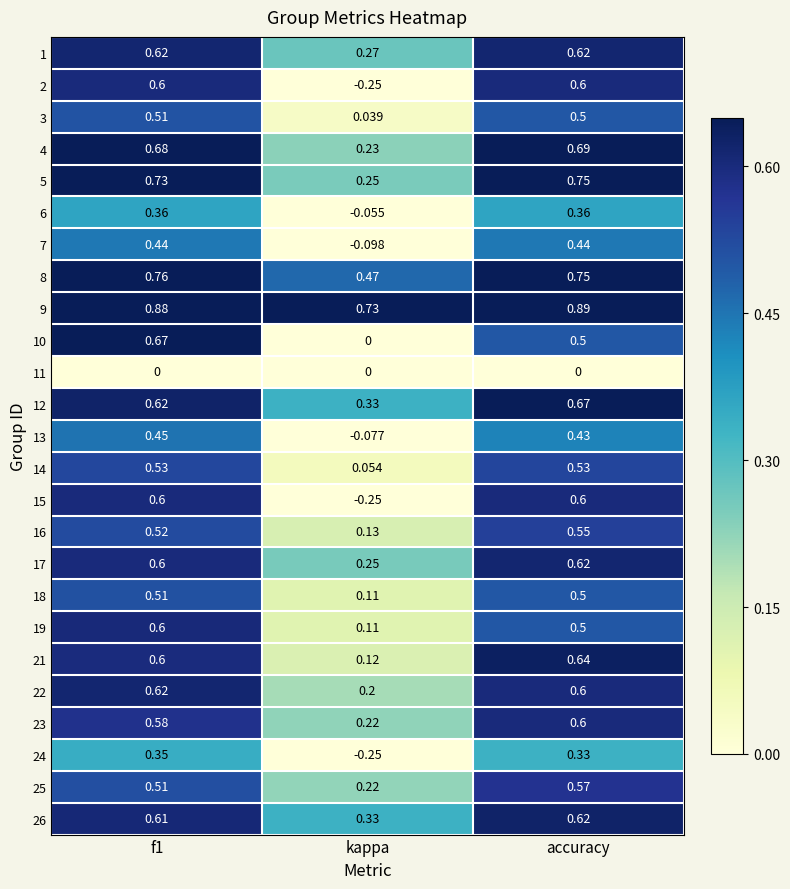

At which label is 26 closest to 0?

kappa